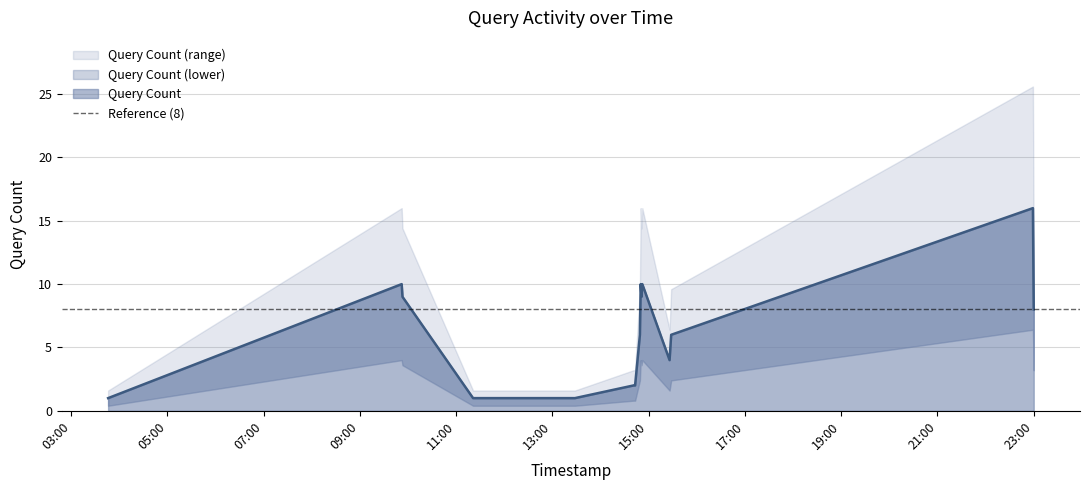

How many points are lower than both their immediate neighbors (excluding endpoints)?

2